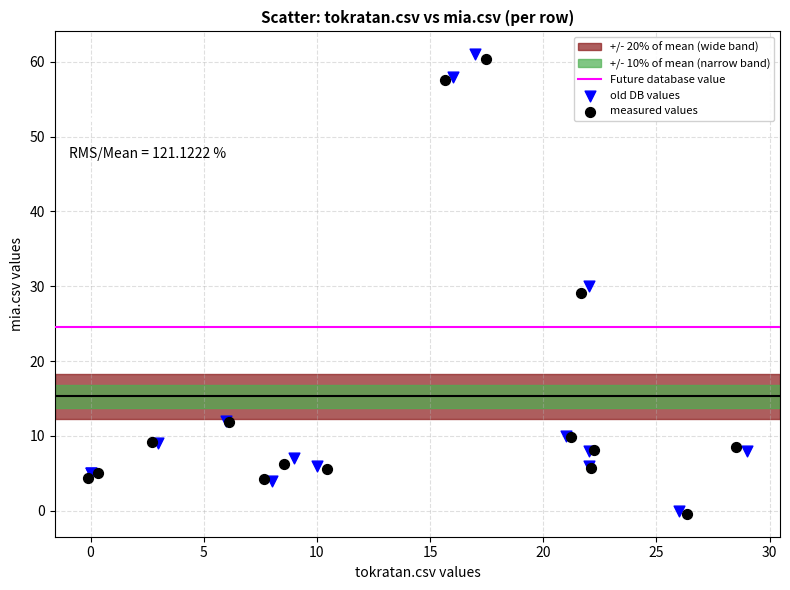

Which series has the largest Y range (max minus min)?

old DB values